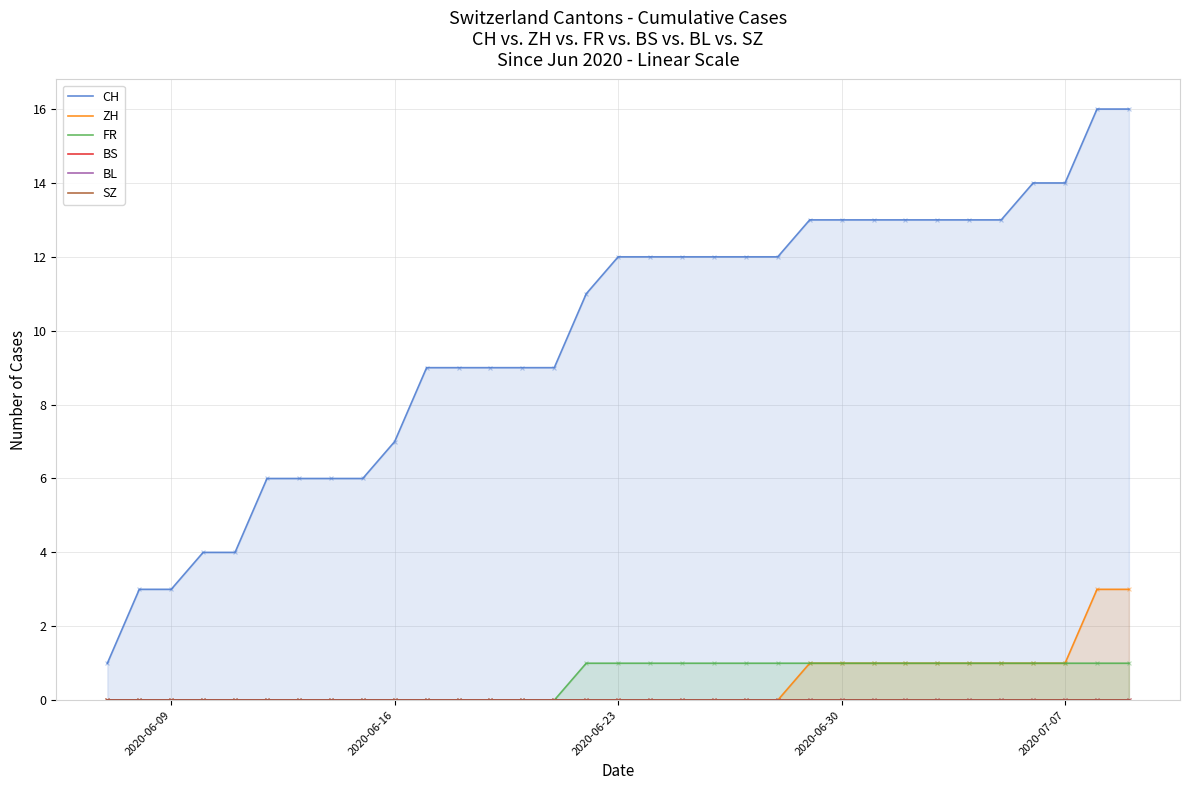

At how many categories does at least one series exceed 14?

2